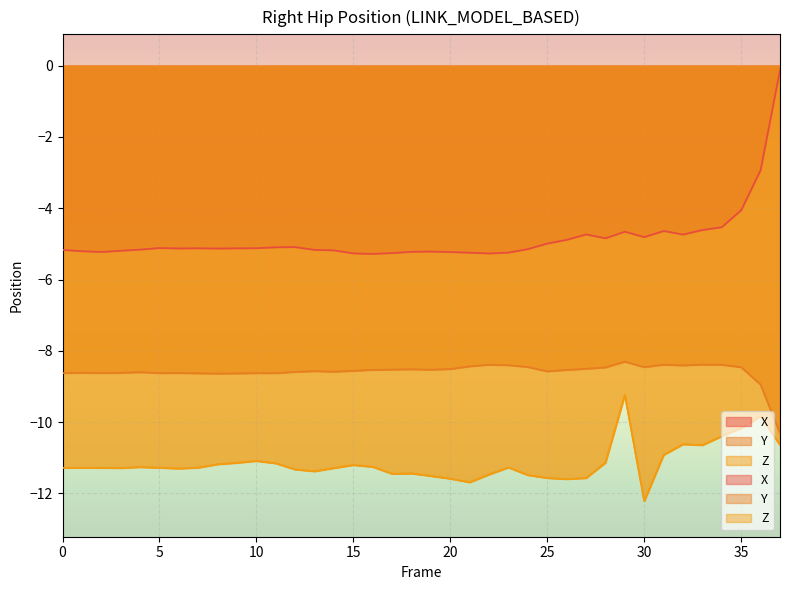

True or false: Y and Z intersect in this chart.

False